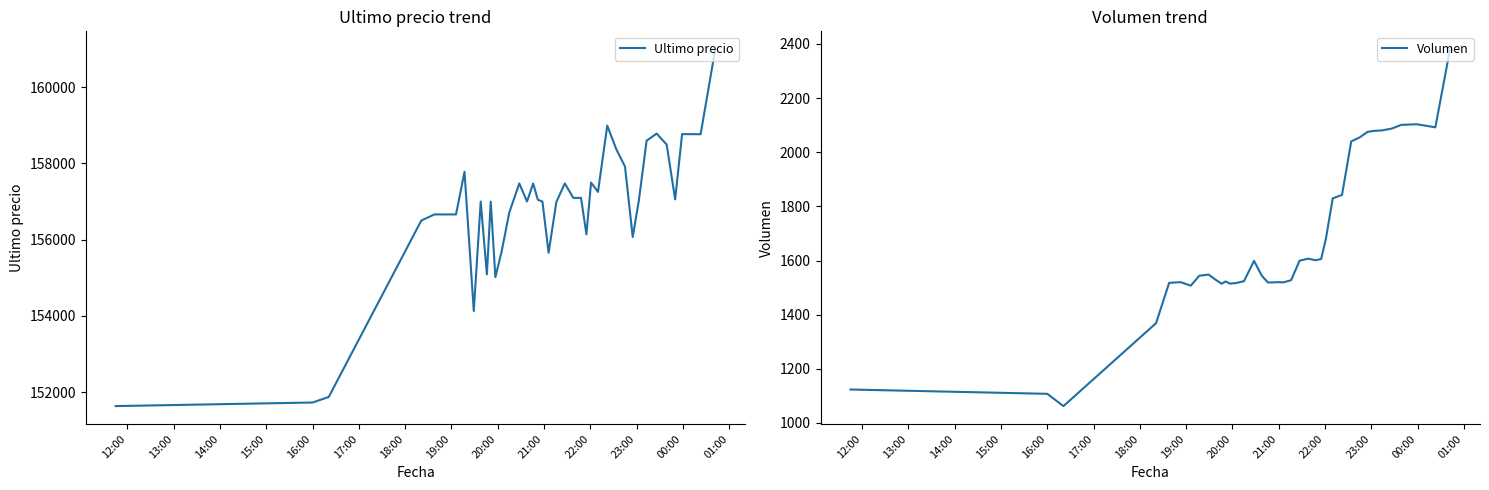

What is the label of the 14th point from the left?

01:00